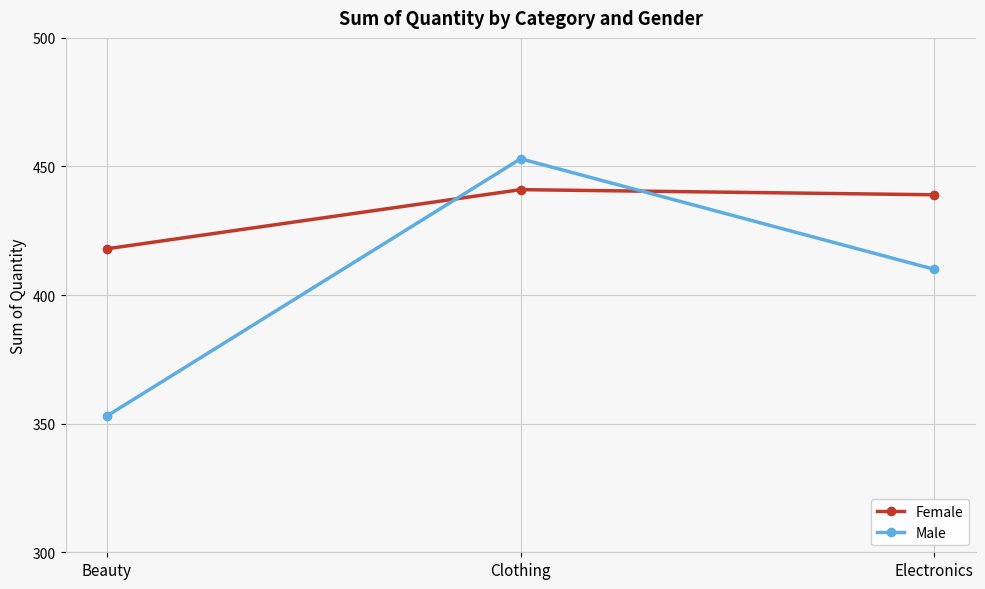

How many Male values are between 353 and 453?

3